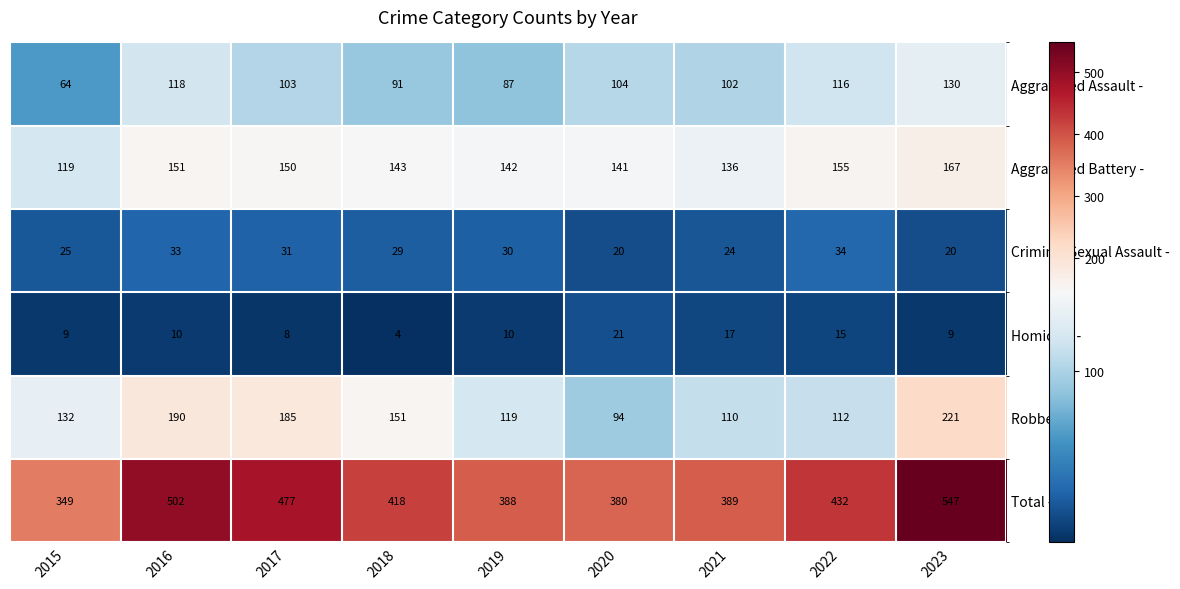

The Homicide - series shows 15 at 2022. True or false?

True